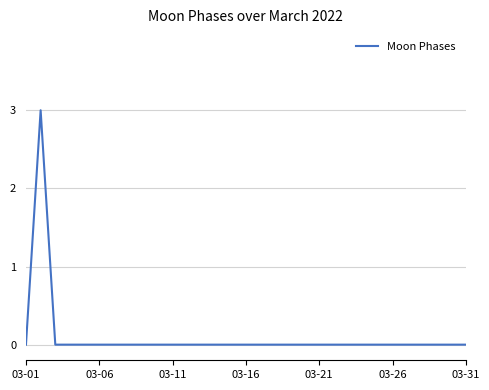

What is the difference between the maximum and minimum values?

3